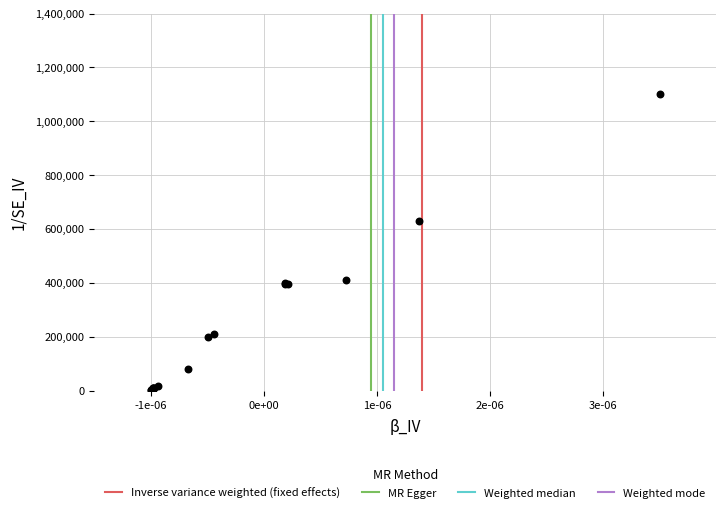

What Y value in the scatter plot is closest to 551000?

631000